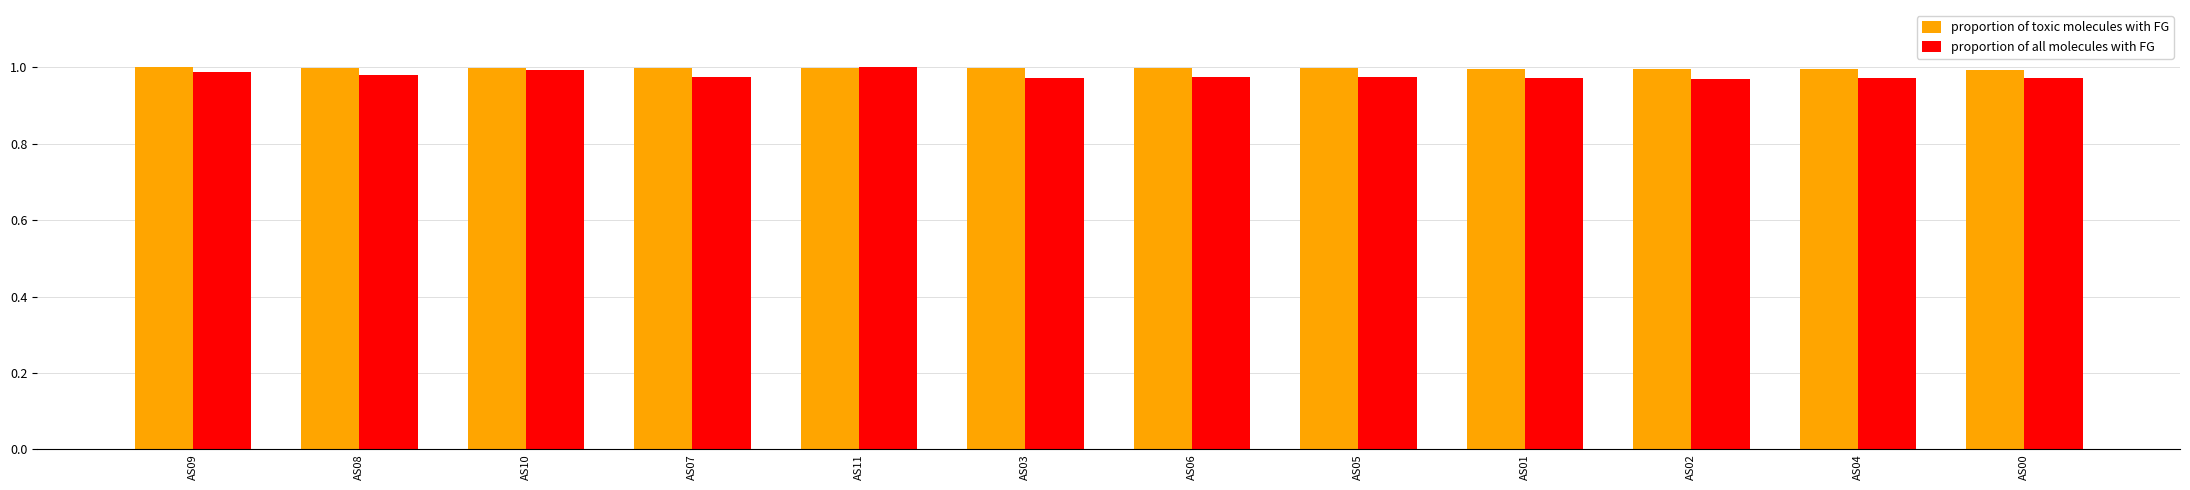

At how many categories does at least one series exceed 0?

12